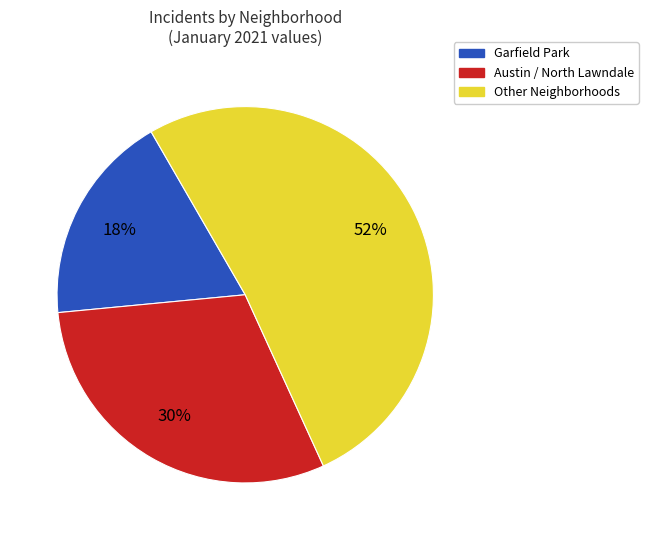

Is there any slice that represents more than half of the pie?

Yes